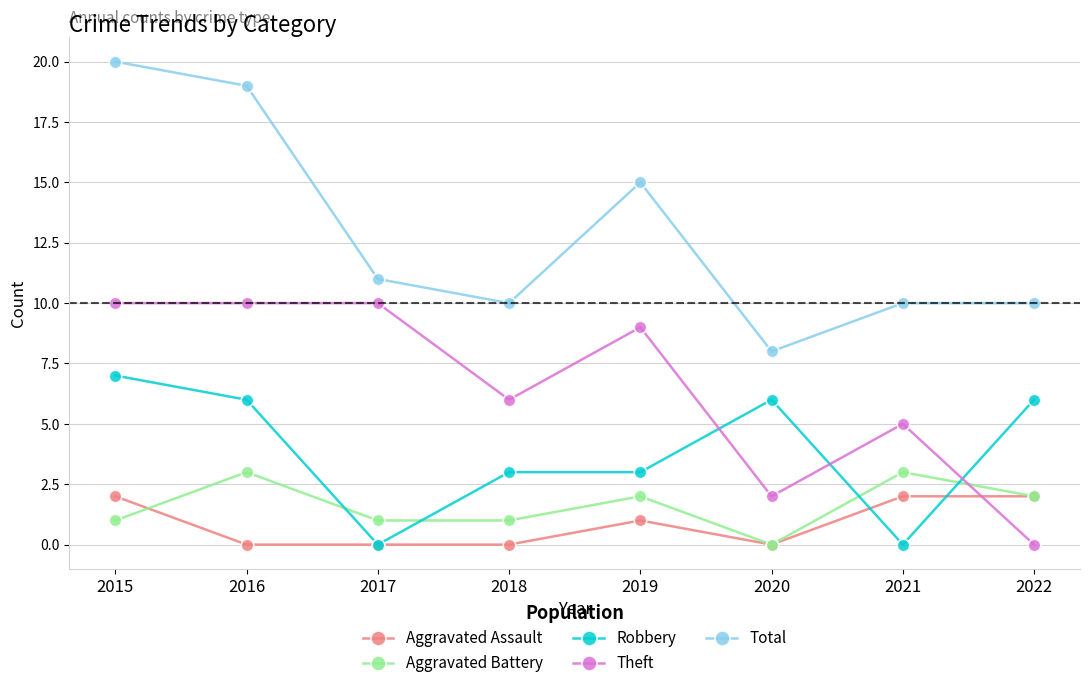

What is the value of the Aggravated Assault point at the 7th from the left?

2